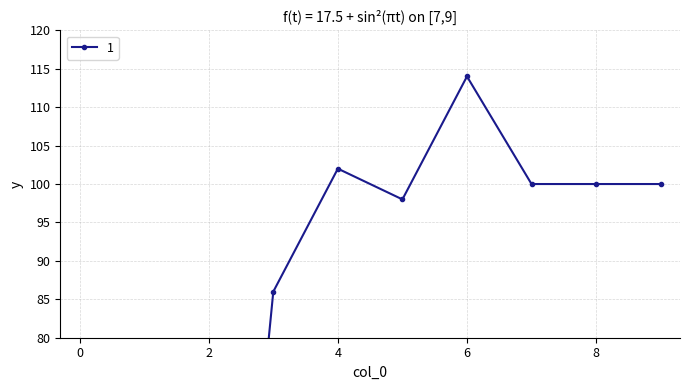

What is the difference between the maximum and minimum values?

114